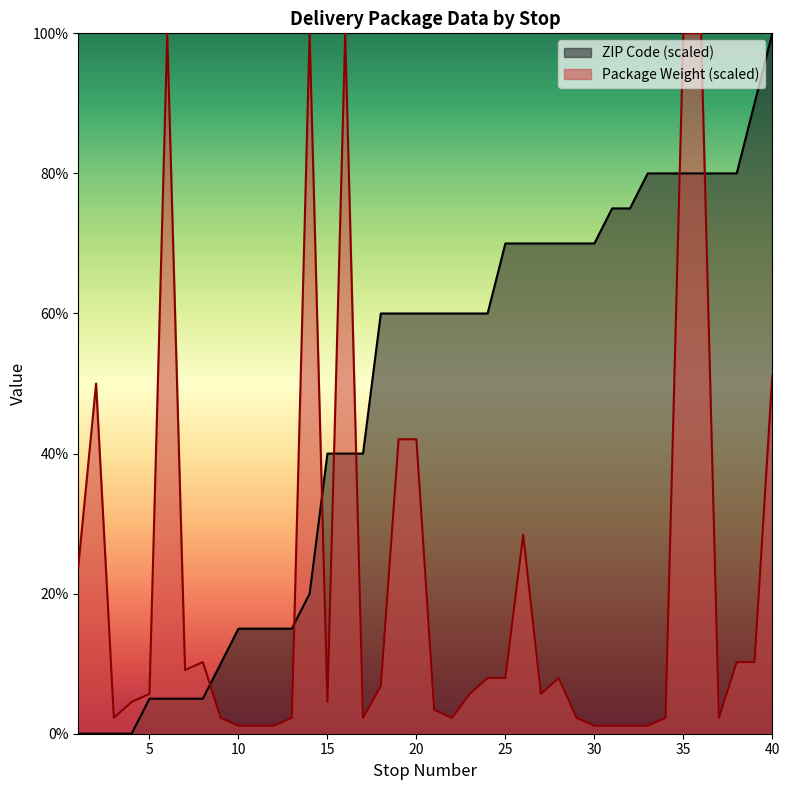

What is the difference between the second highest and second lowest values in the Package Weight series?

98.9